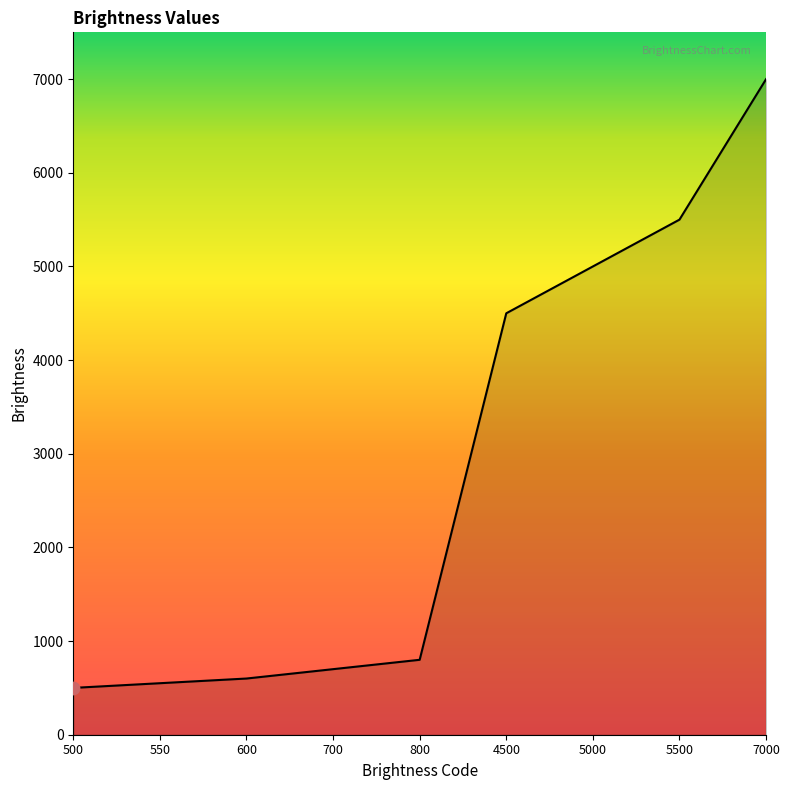

What is the change in value from 550 to 5000?

+4450